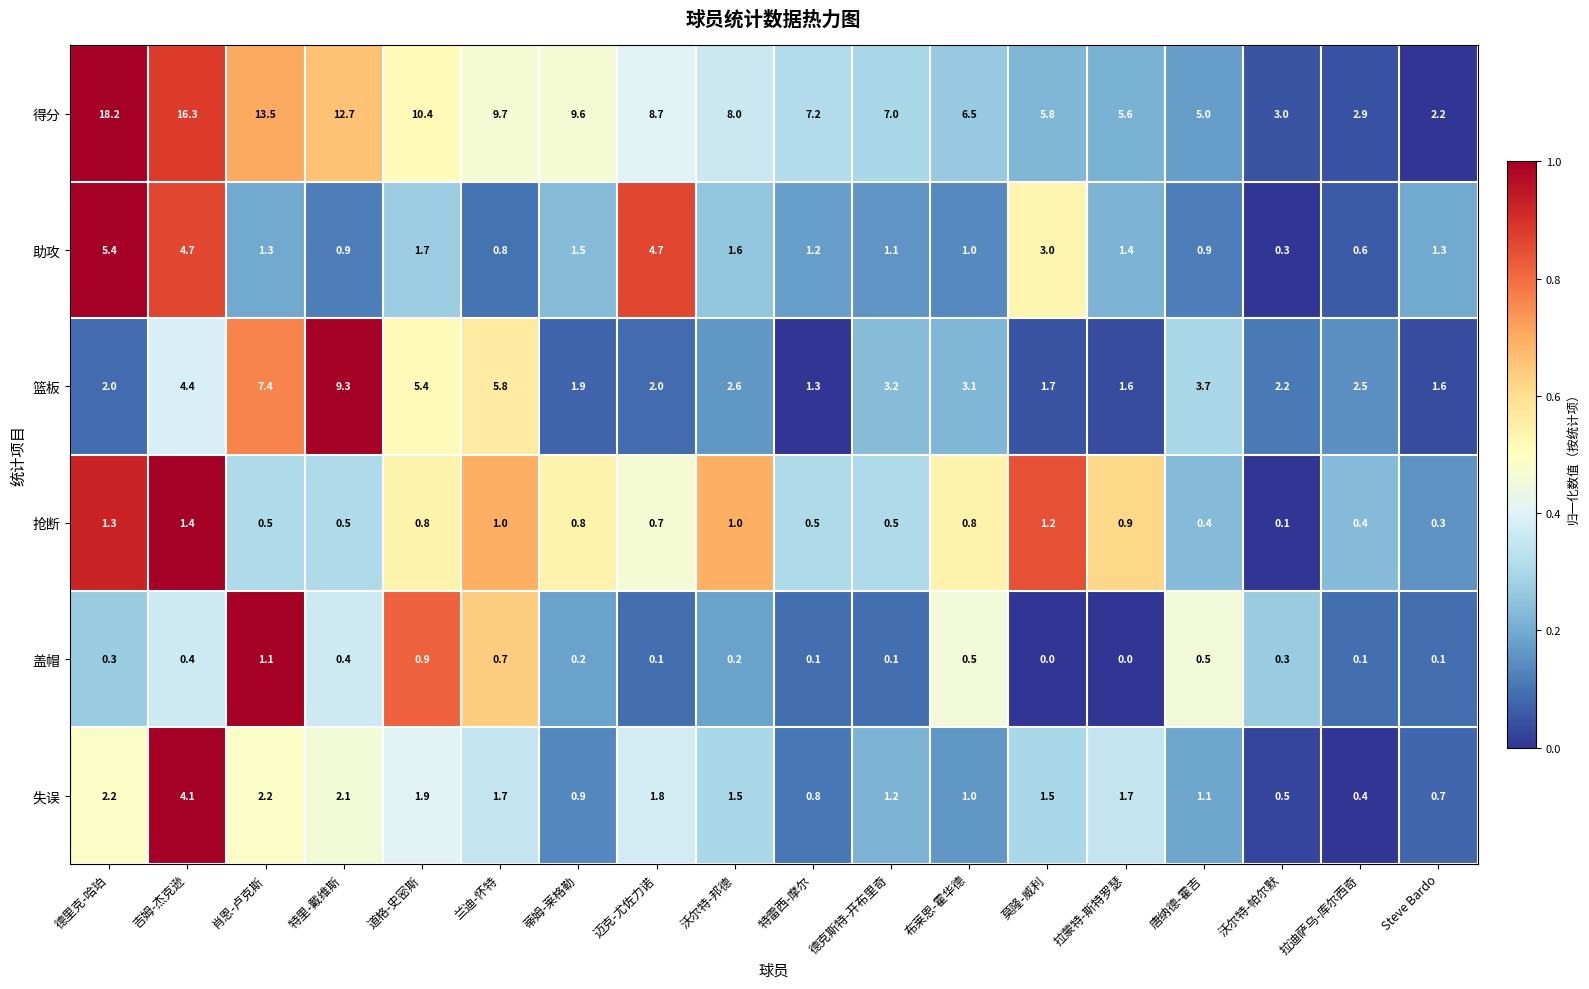

What is the difference between the 助攻 values at 特雷西-摩尔 and 拉迪萨乌-库尔西奇?

0.6